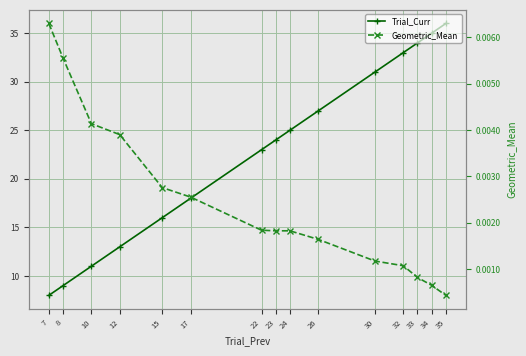

Reading left to right, transcribe all the data shown in this chart.

Trial_Curr: 7=8.0	8=9.0	10=11.0	12=13.0	15=16.0	17=18.0	22=23.0	23=24.0	24=25.0	26=27.0	30=31.0	32=33.0	33=34.0	34=35.0	35=36.0
Geometric_Mean: 7=0.0	8=0.0	10=0.0	12=0.0	15=0.0	17=0.0	22=0.0	23=0.0	24=0.0	26=0.0	30=0.0	32=0.0	33=0.0	34=0.0	35=0.0